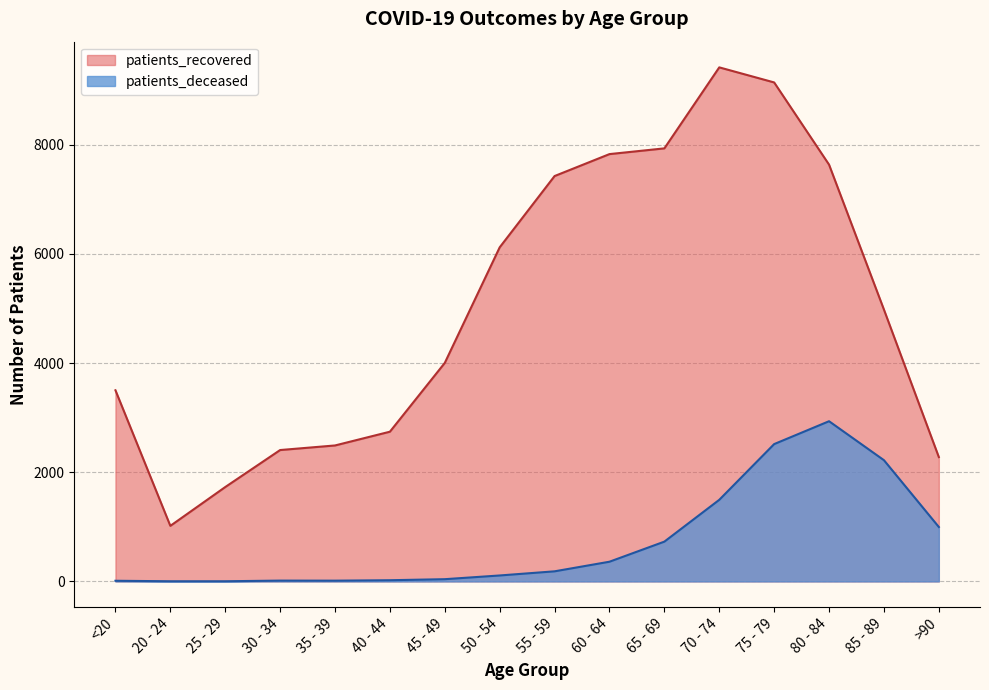

List the labels in order of patients_recovered value, smallest first.

20 - 24, 25 - 29, >90, 30 - 34, 35 - 39, 40 - 44, <20, 45 - 49, 85 - 89, 50 - 54, 55 - 59, 80 - 84, 60 - 64, 65 - 69, 75 - 79, 70 - 74